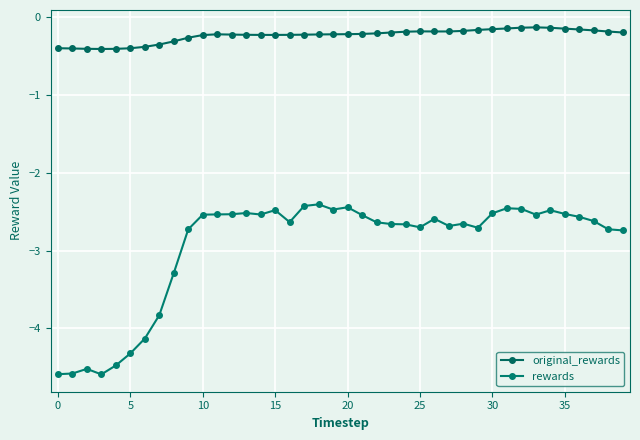

What is the value of the original_rewards point at the 24th from the left?

-0.2